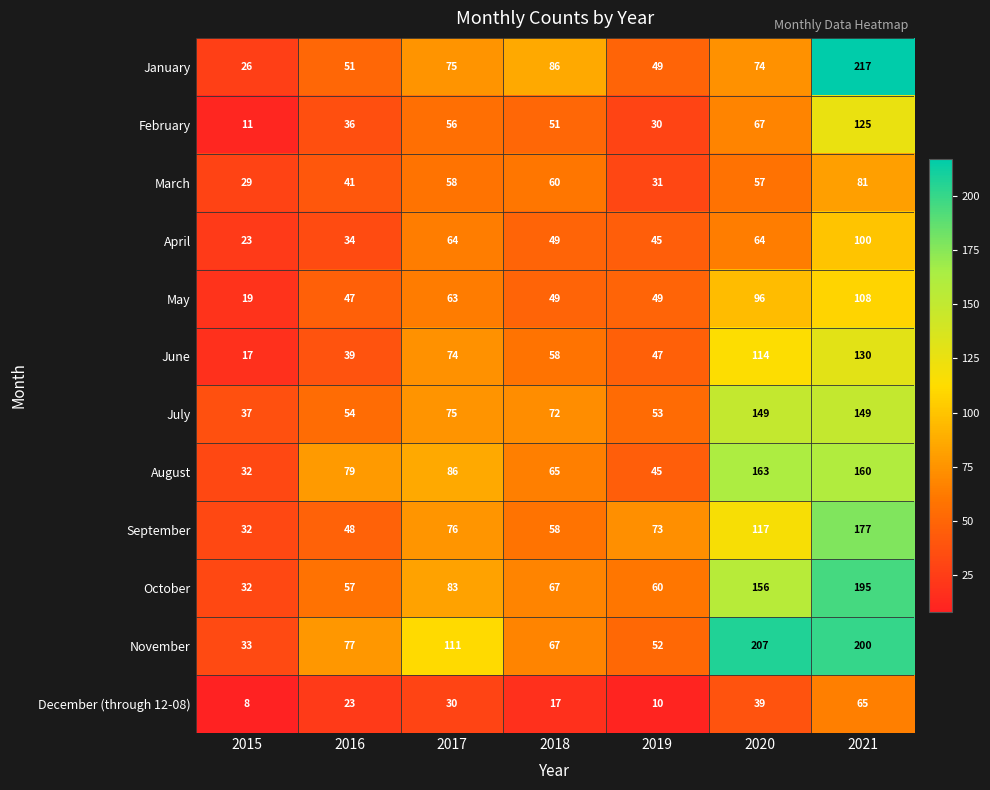

What is the average value of the September series?

83